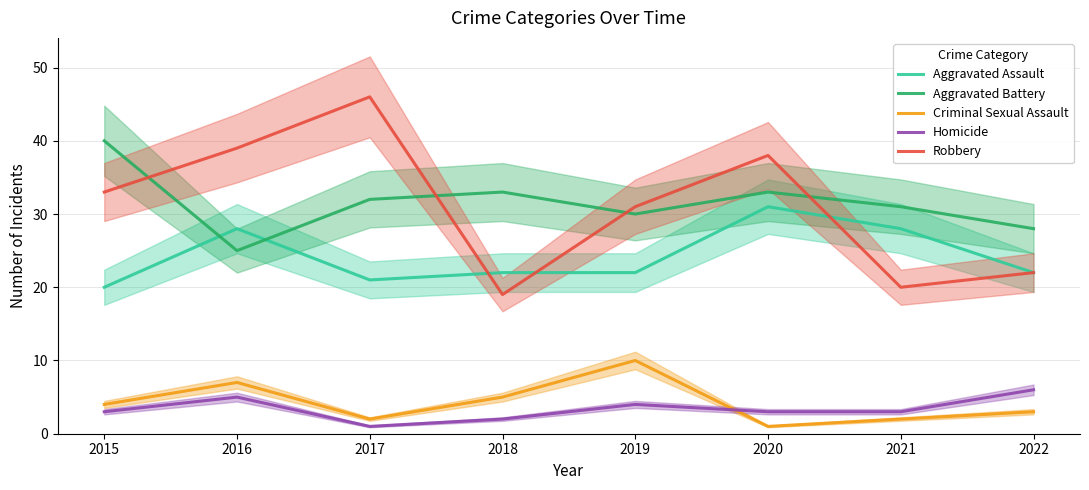

Reading left to right, list all the values displayed in this chart.

Aggravated Assault: 2015=20	2016=28	2017=21	2018=22	2019=22	2020=31	2021=28	2022=22
Aggravated Battery: 2015=40	2016=25	2017=32	2018=33	2019=30	2020=33	2021=31	2022=28
Criminal Sexual Assault: 2015=4	2016=7	2017=2	2018=5	2019=10	2020=1	2021=2	2022=3
Homicide: 2015=3	2016=5	2017=1	2018=2	2019=4	2020=3	2021=3	2022=6
Robbery: 2015=33	2016=39	2017=46	2018=19	2019=31	2020=38	2021=20	2022=22